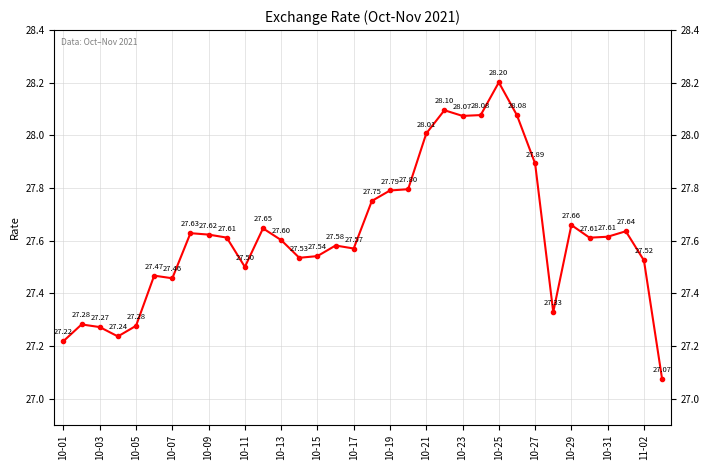

How many categories are shown in the chart?

34